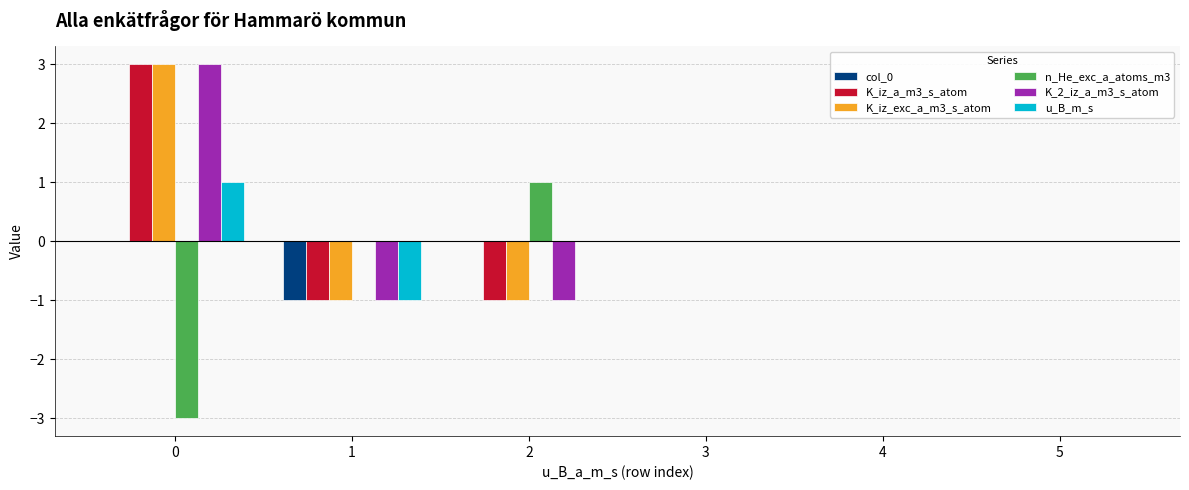

The u_B_m_s series shows 2 at 0. True or false?

False